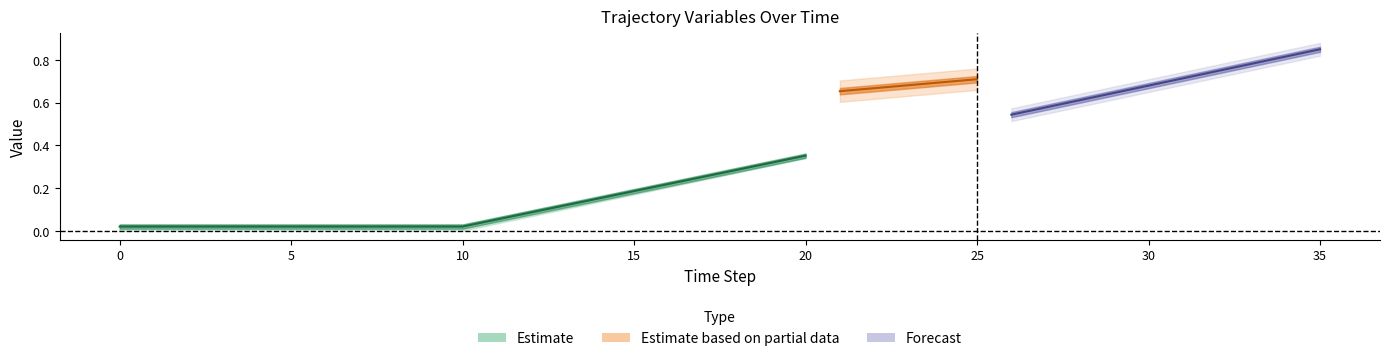

Which has a higher value, 19 or 17?

19